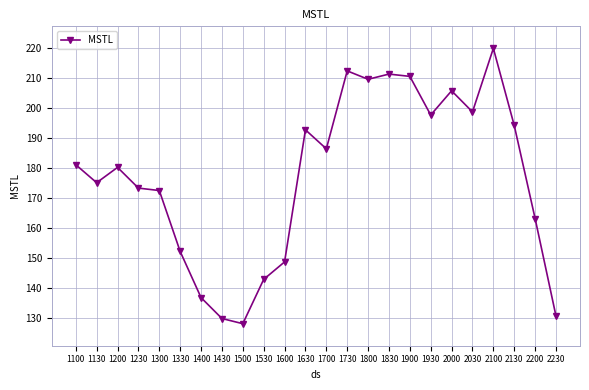

Reading left to right, list all the values displayed in this chart.

1100=181.2	1130=175.1	1200=180.3	1230=173.3	1300=172.5	1330=152.2	1400=136.8	1430=129.8	1500=128.0	1530=142.8	1600=148.7	1630=192.8	1700=186.5	1730=212.5	1800=209.7	1830=211.4	1900=210.7	1930=197.8	2000=205.8	2030=198.8	2100=220.0	2130=194.3	2200=163.2	2230=130.6